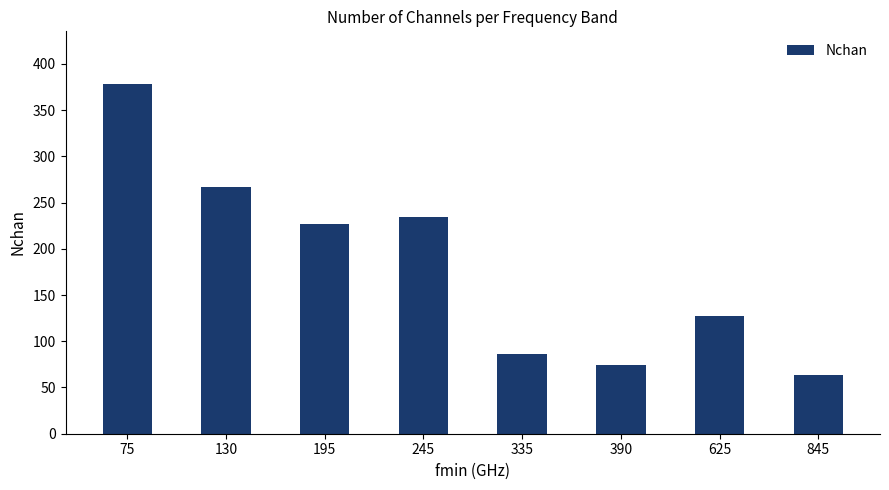

Where is the data nearest to the value 220?

195